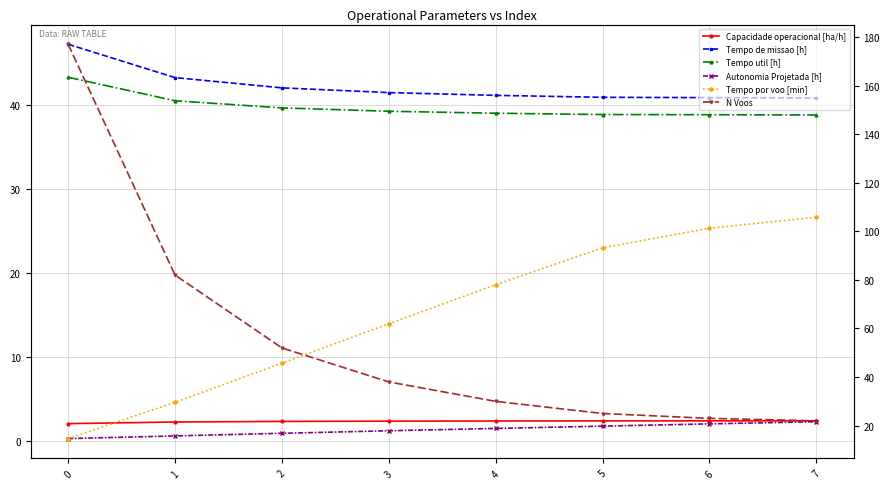

At which label is Tempo por voo [min] closest to 60?

3